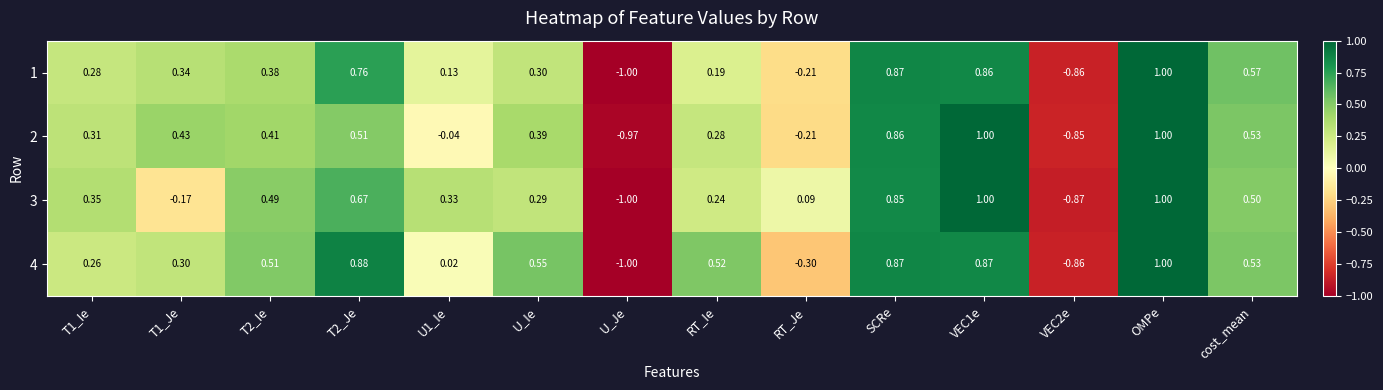

At which category is the sum across all series the highest?

OMPe